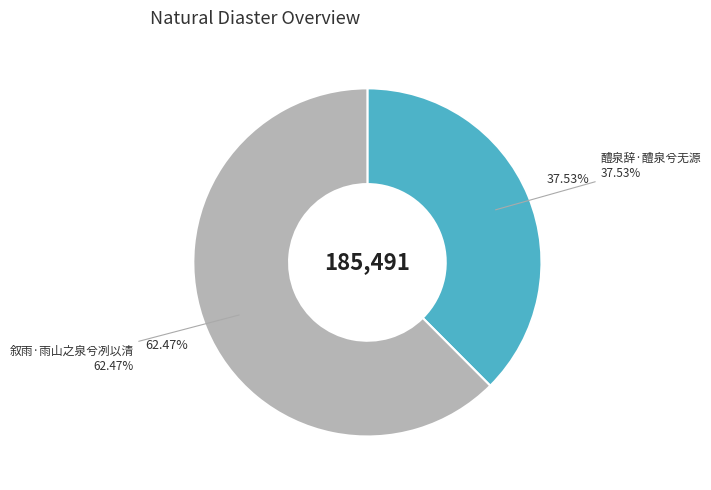

How many segments does this pie chart have?

2